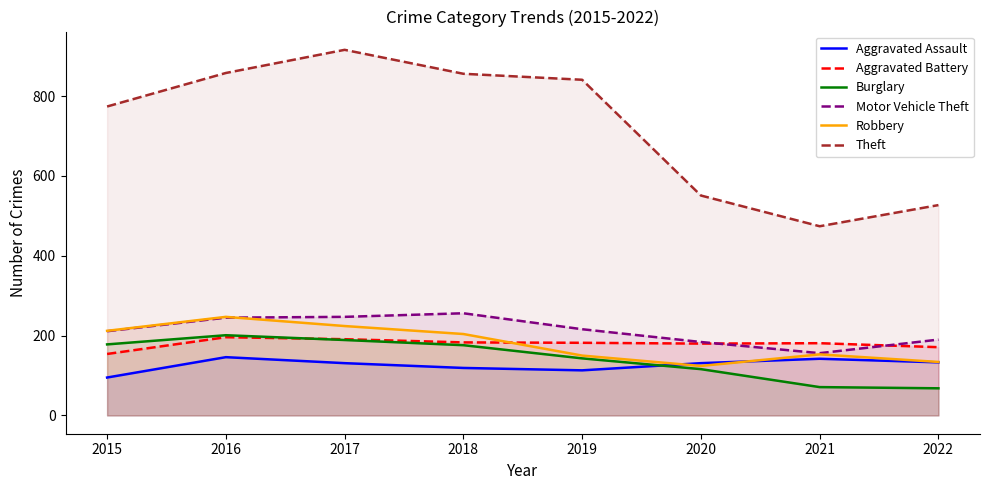

Which series changed the most between 2015 and 2016?

Theft